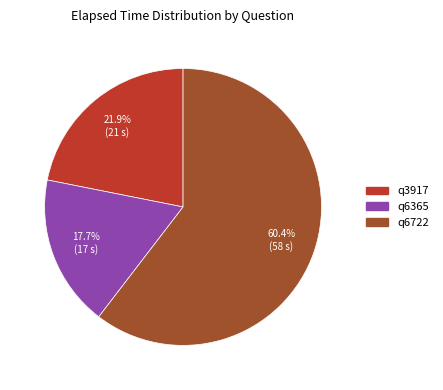

Which category has the biggest portion of the pie?

q6722